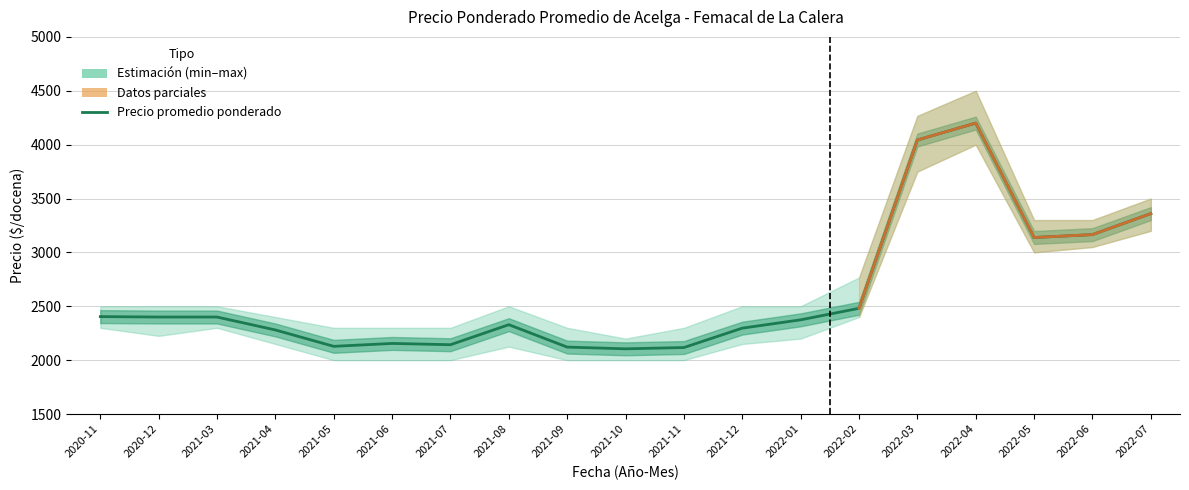

What is the total value across all series at 2021-05?

6428